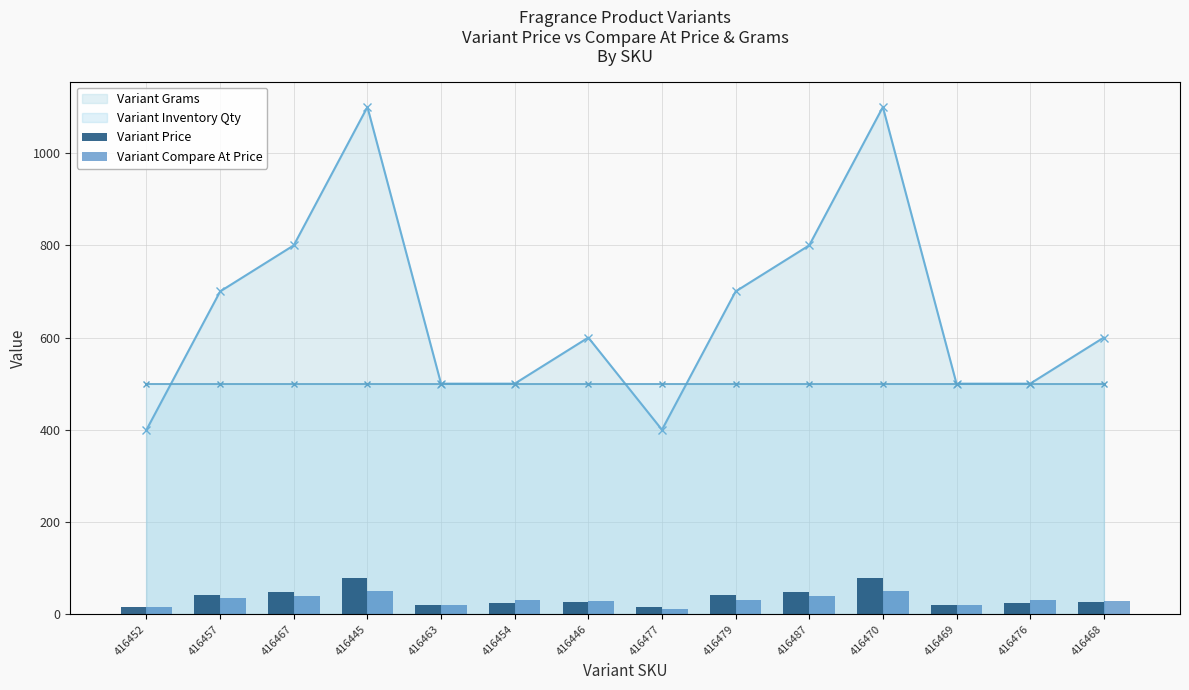

What position from the left is 416457?

2